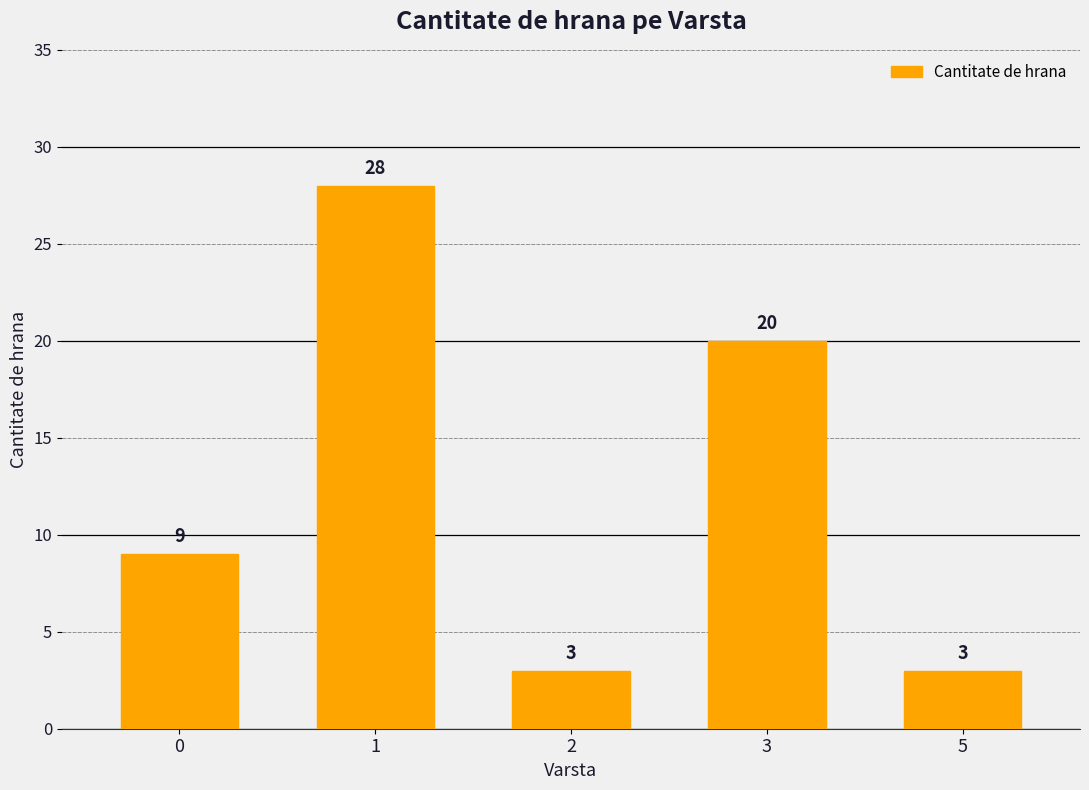

What is the value of the 3rd bar from the left?

3